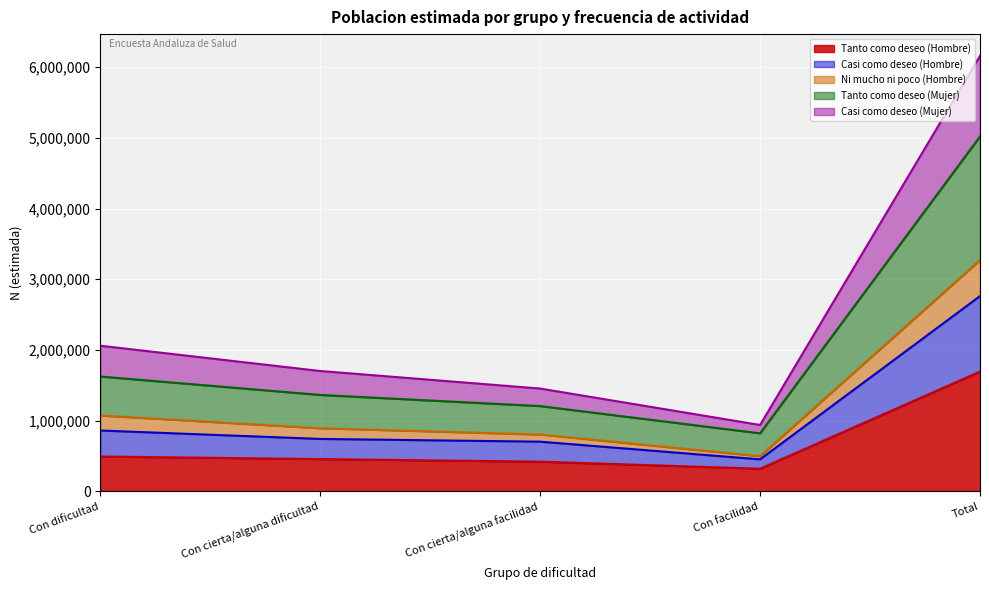

At which category is the sum across all series the highest?

Total